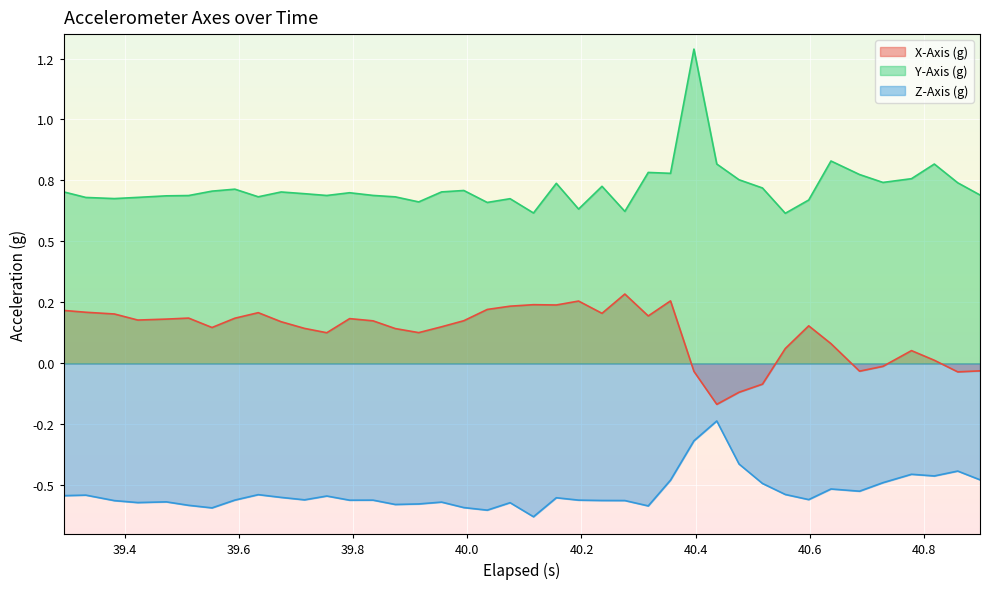

True or false: Y-Axis (g) and X-Axis (g) intersect in this chart.

False